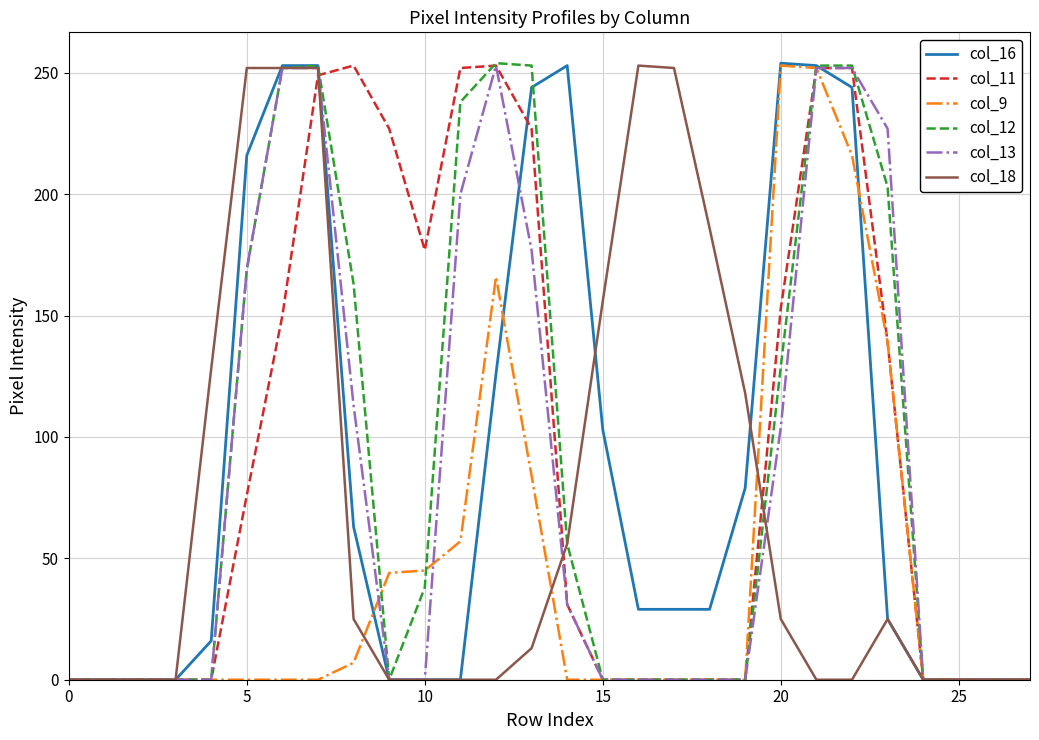

What are all the series names shown in the legend?

col_16, col_11, col_9, col_12, col_13, col_18